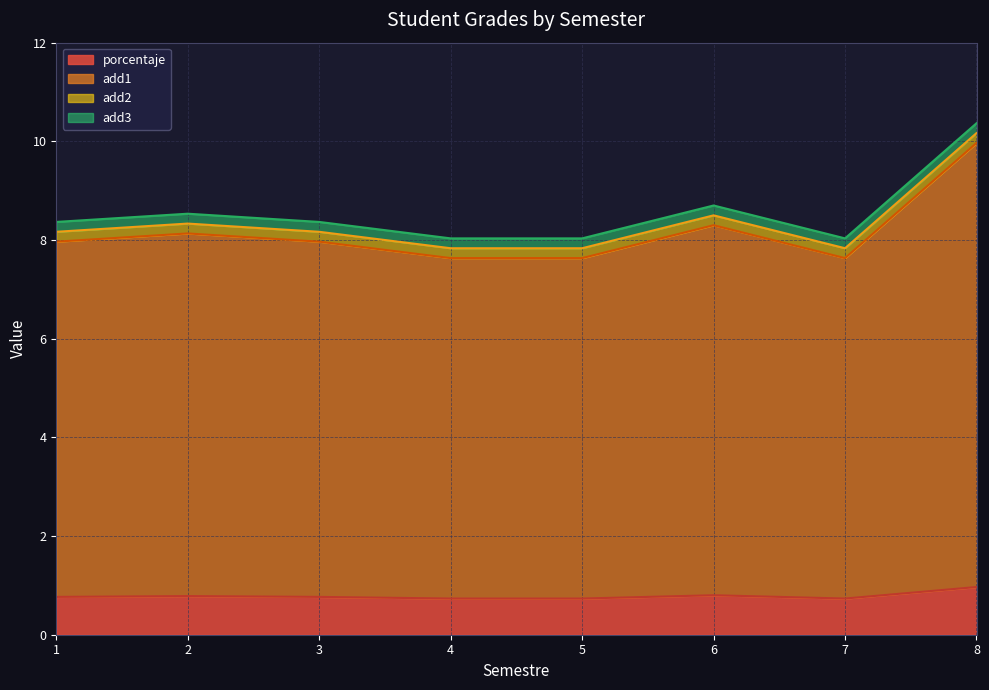

What are all the series names shown in the legend?

porcentaje, add1, add2, add3